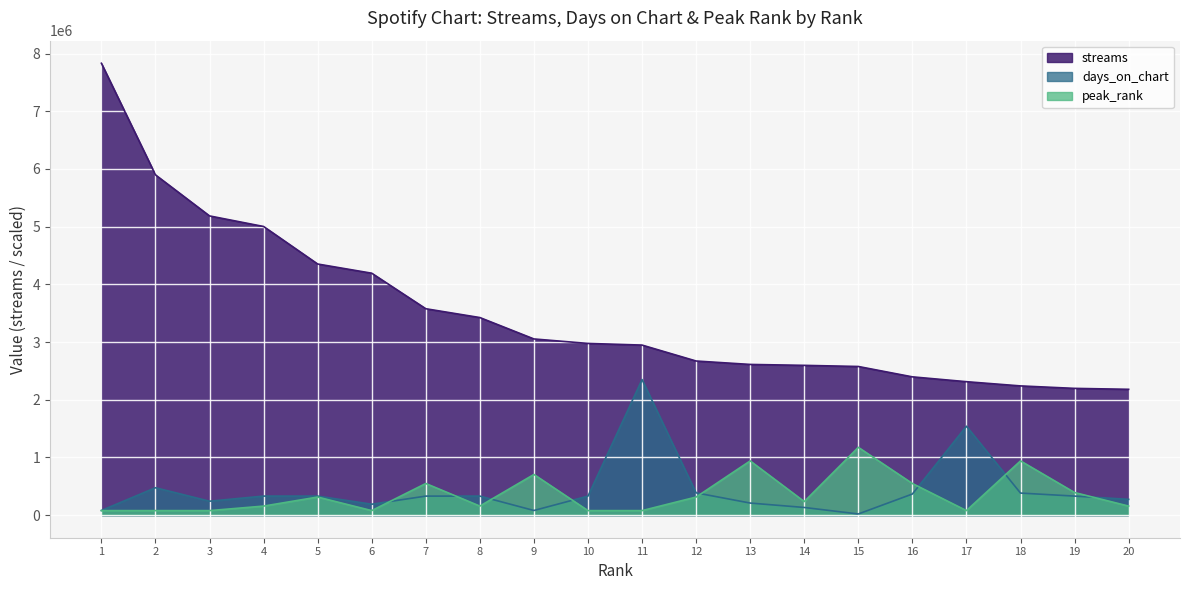

Does the chart display data point markers on the line(s)?

No